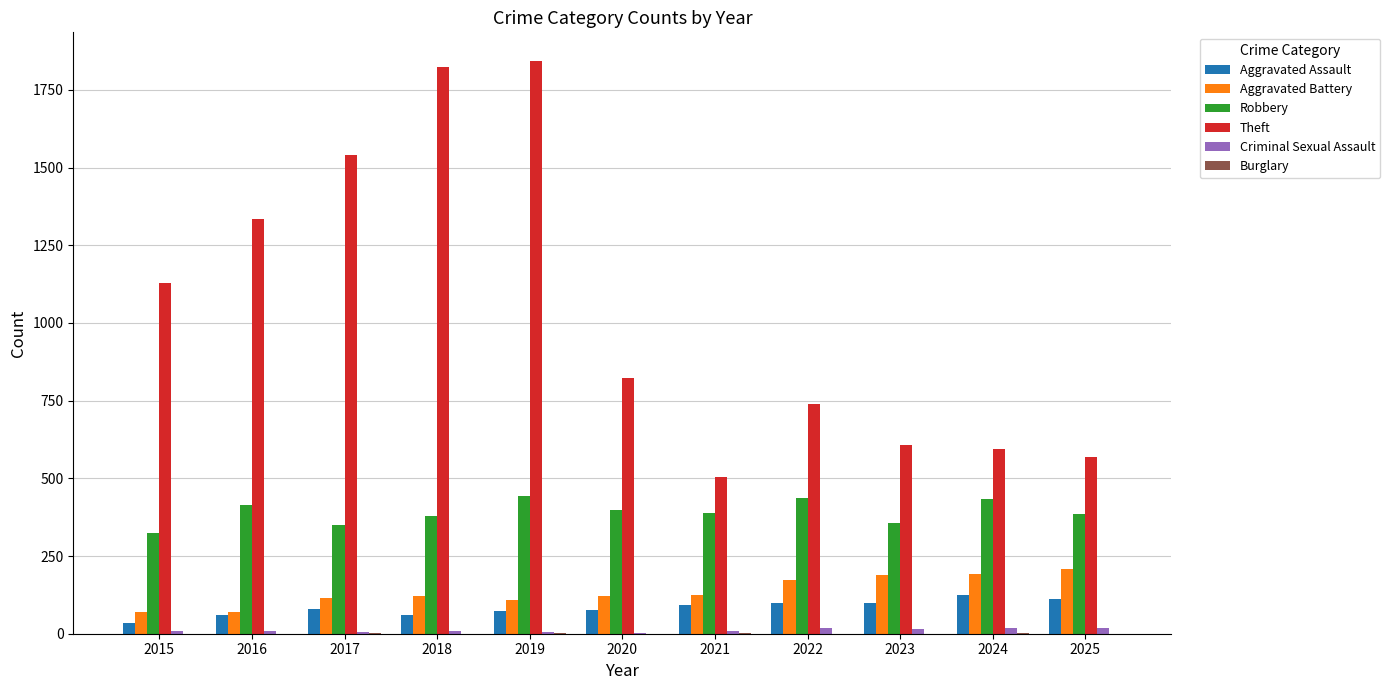

Is it true that Aggravated Assault equals 23 at 2023?

False